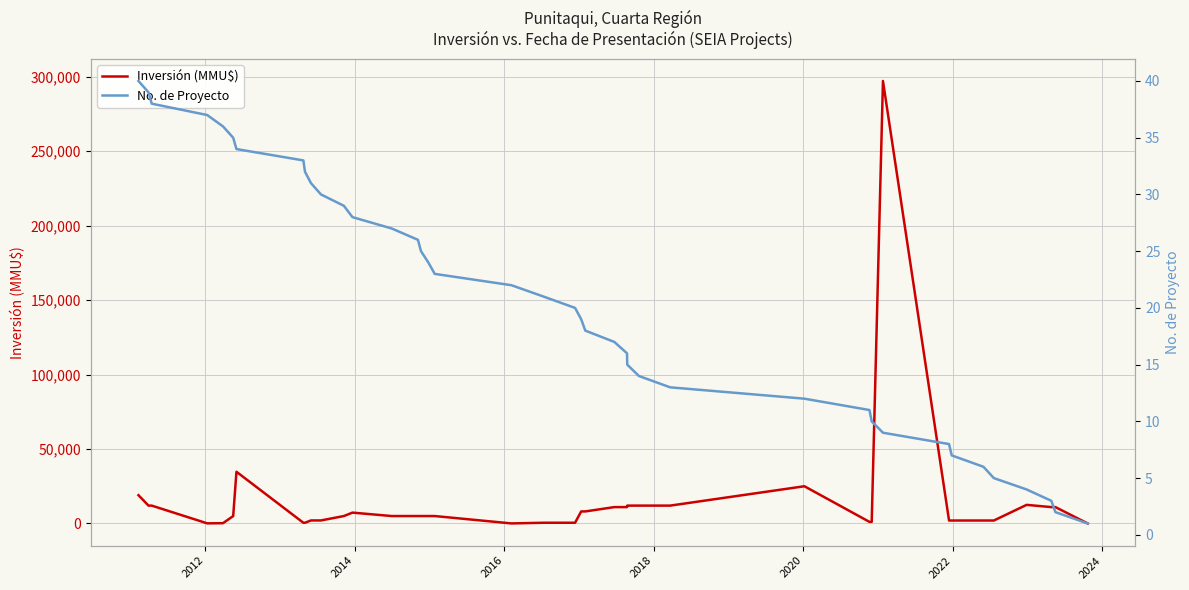

What is the value of the Inversión (MMU$) point at the 36th from the left?

2000.0